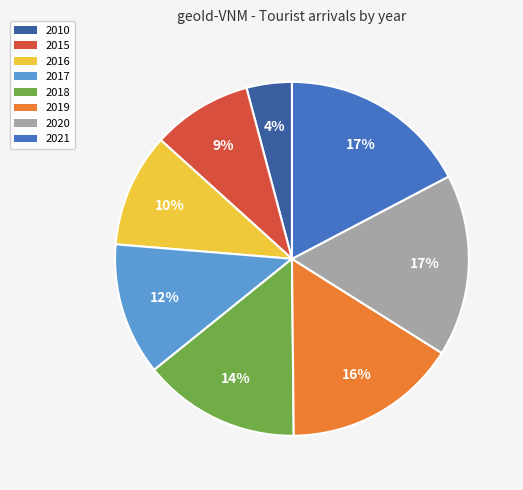

How many slices are in this pie chart?

8